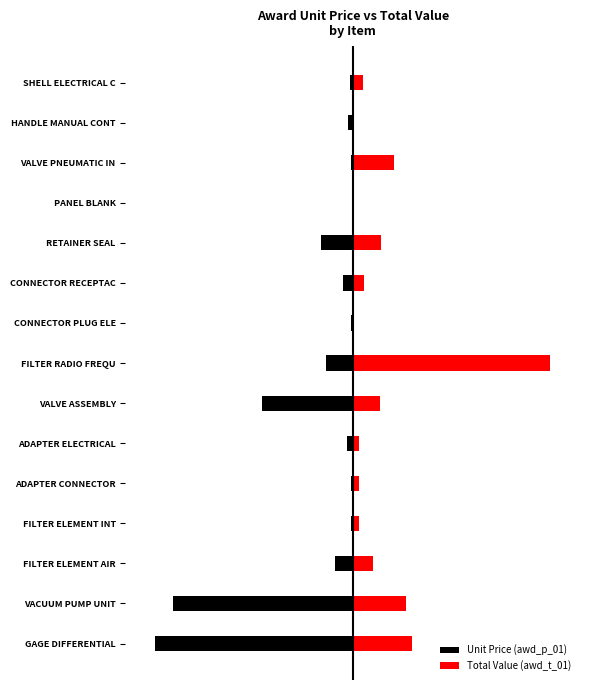

What is the minimum value shown in the chart?

-1.0